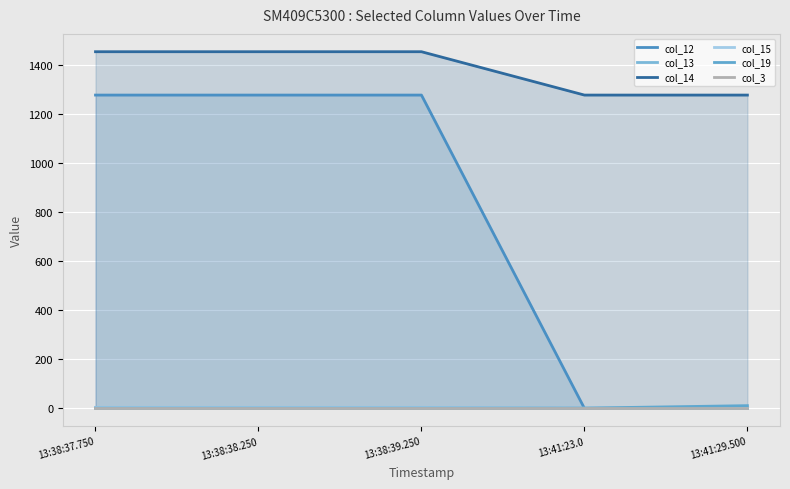

What are all the series names shown in the legend?

col_12, col_13, col_14, col_15, col_19, col_3